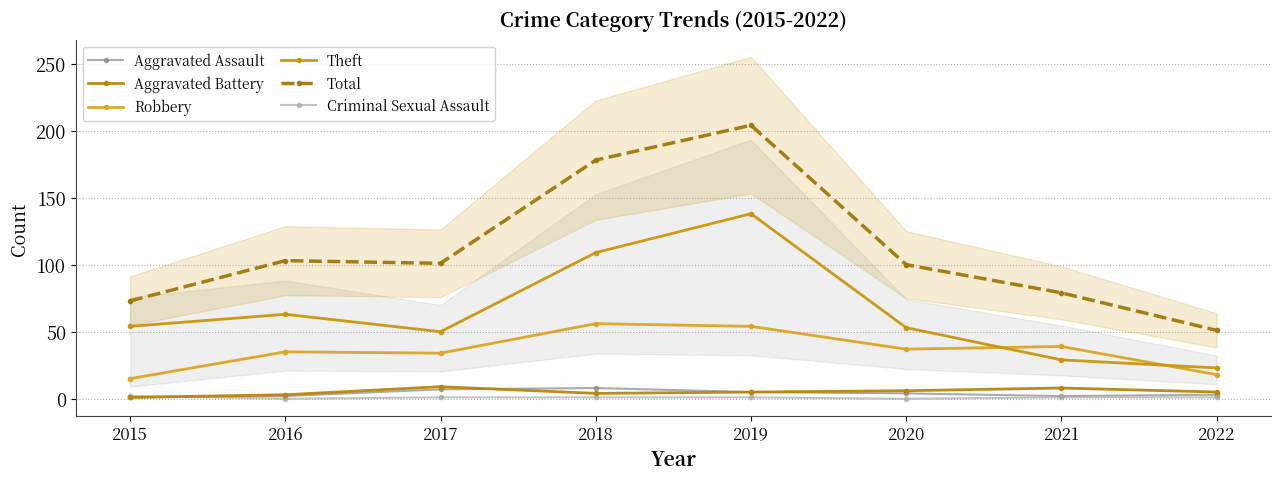

Rank the series by their maximum value, from highest to lowest.

Total, Theft, Robbery, Aggravated Battery, Aggravated Assault, Criminal Sexual Assault